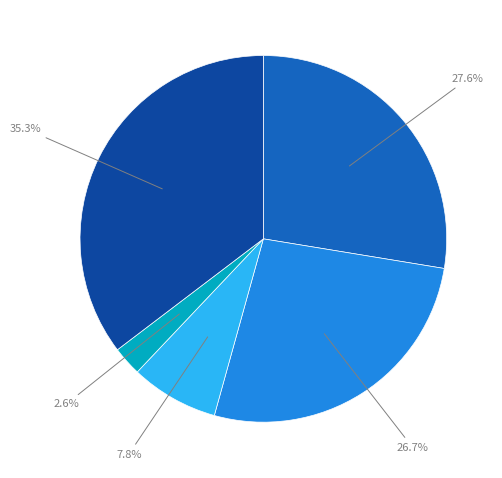

Is there any slice that represents more than half of the pie?

No